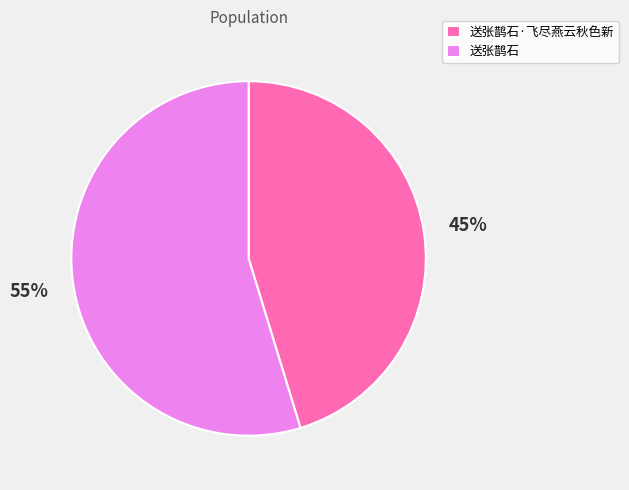

To the nearest percent, what percentage of the pie is 送张鹊石·飞尽燕云秋色新?

45%